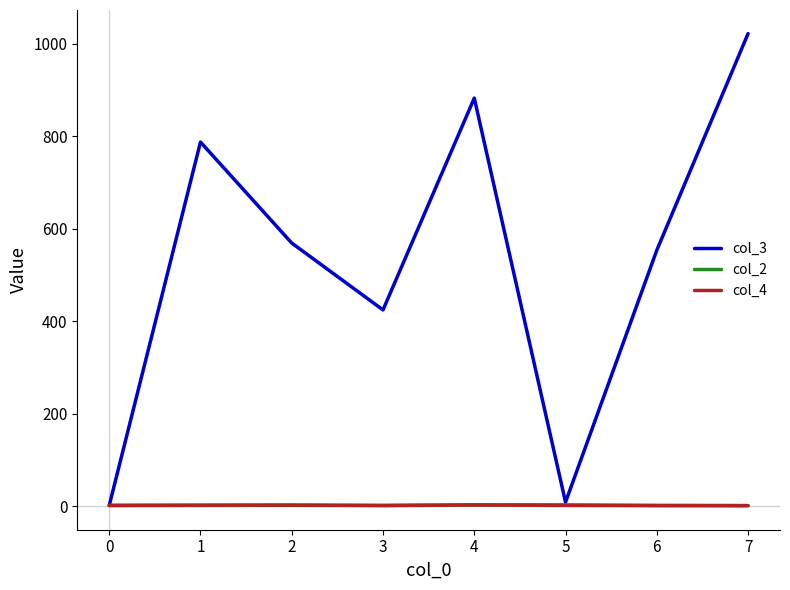

What is the sum of all col_4 values?

13.1